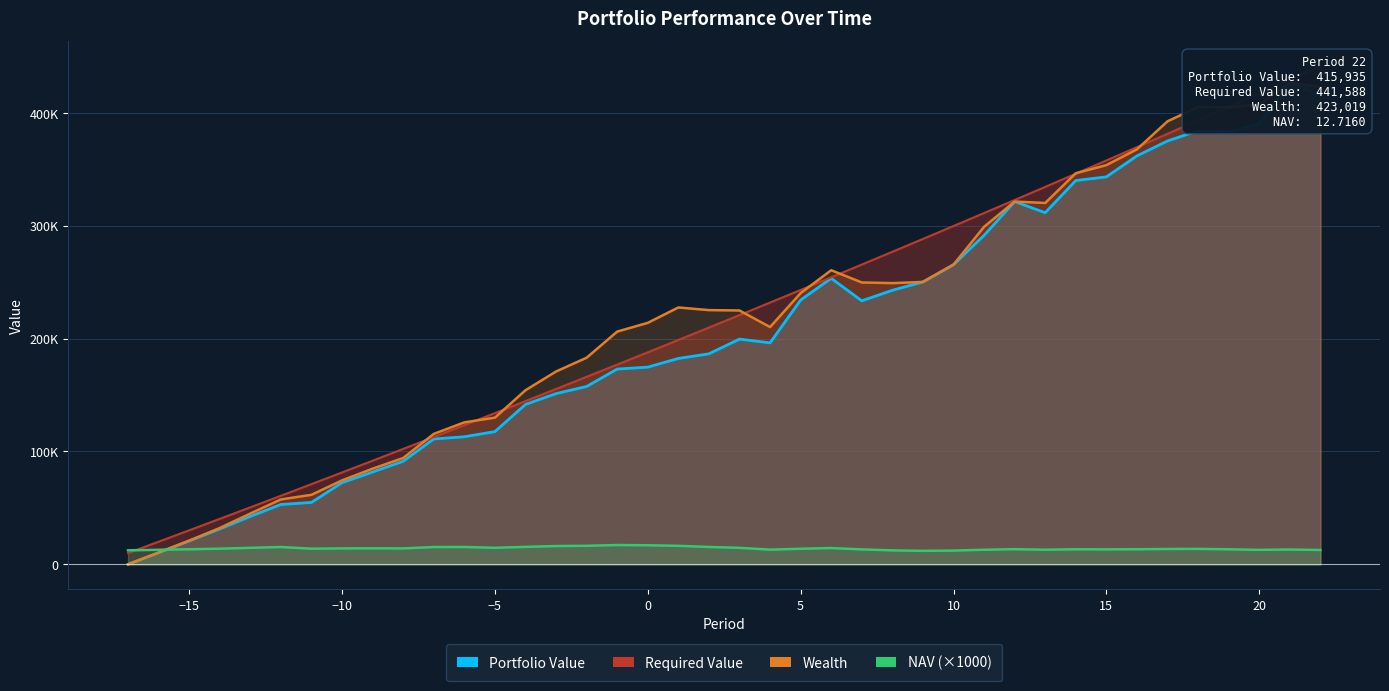

At which category is the sum across all series the highest?

21